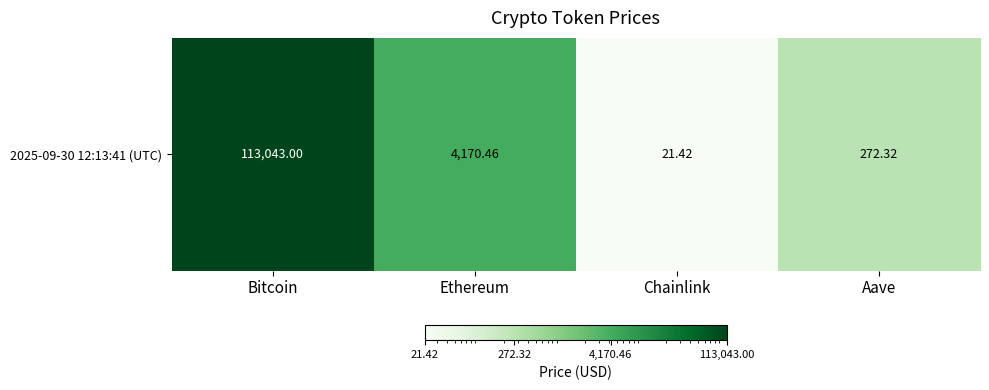

At which label is the value closest to 56532?

Ethereum